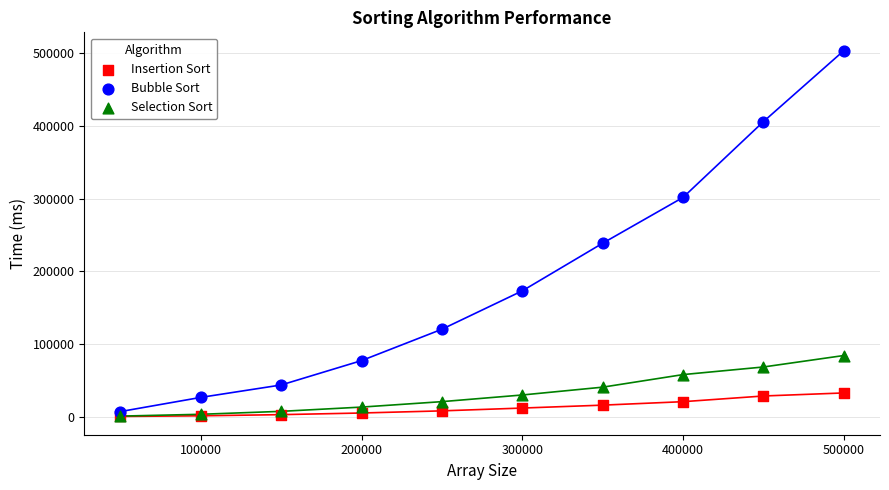

Across all series, what Y value is closest to 252028?

238719